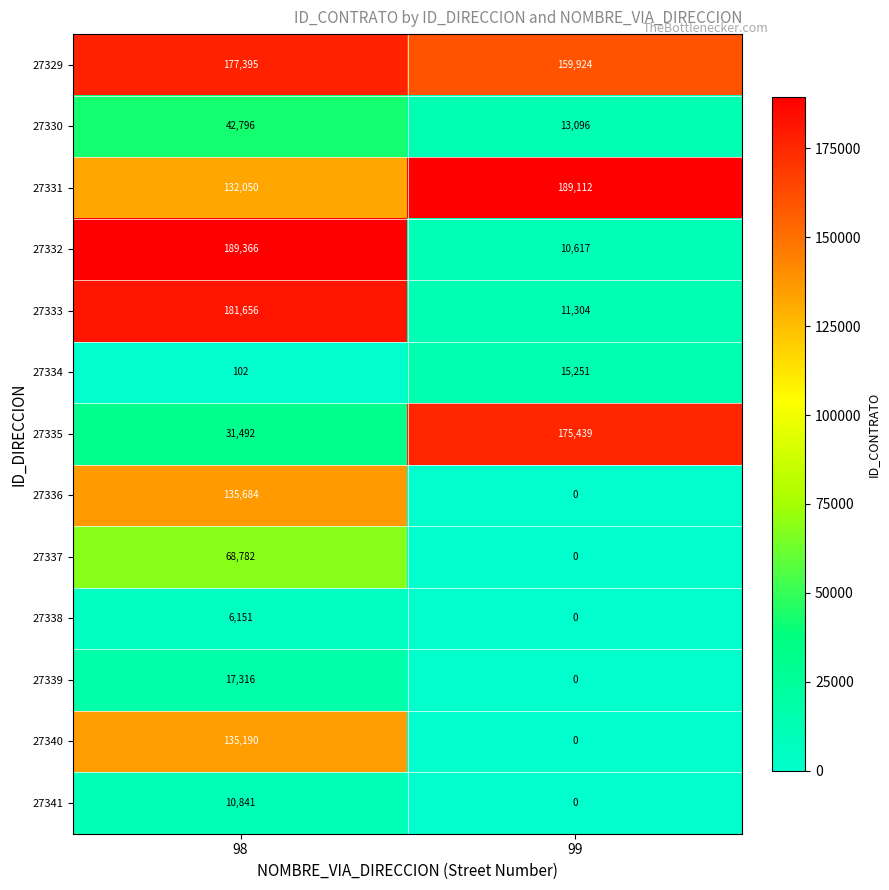

At how many categories does at least one series exceed 64416?

2